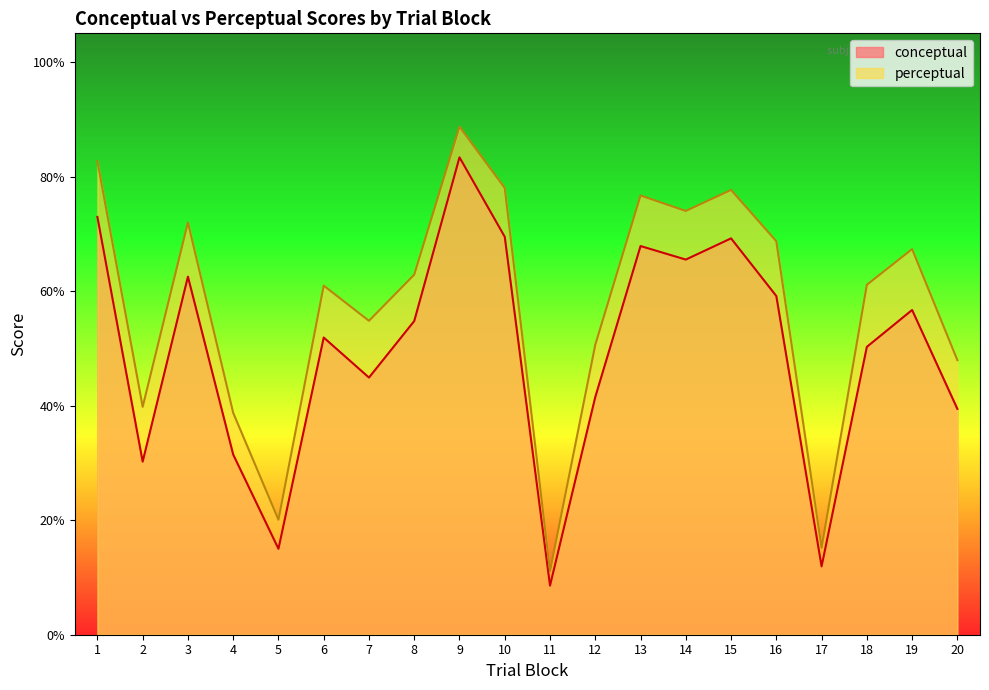

Which label corresponds to the largest value in the chart?

9